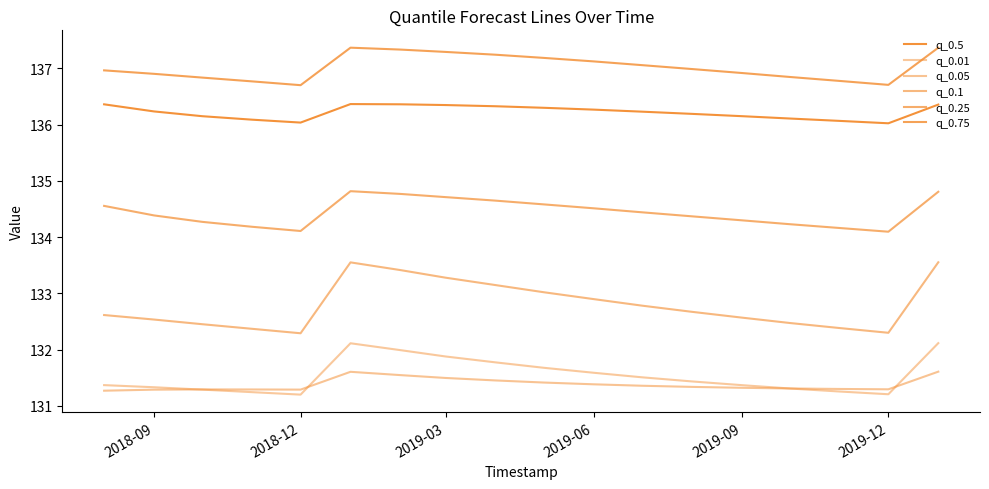

How many lines are shown in the chart?

6